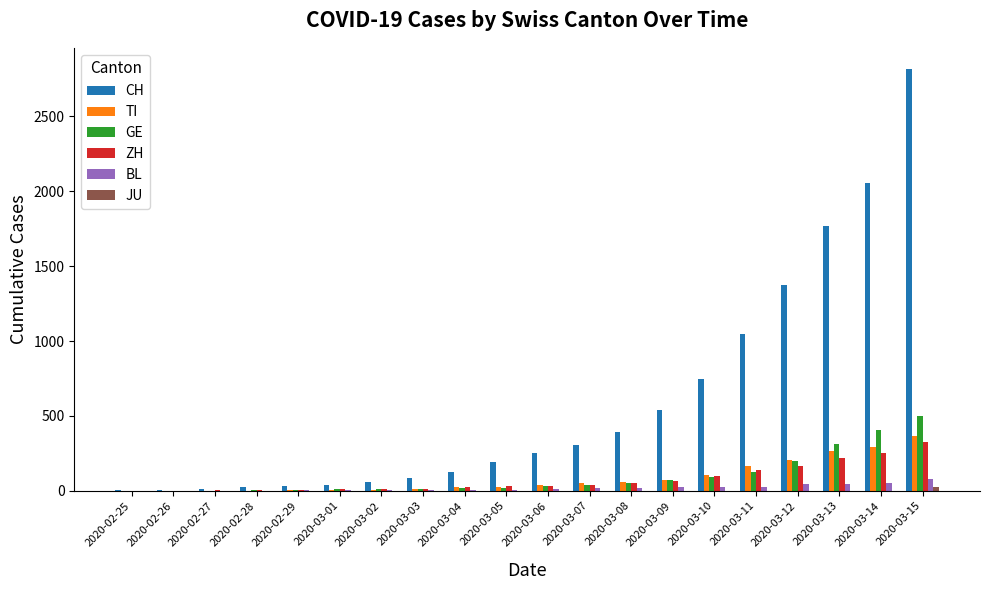

At which category does the chart reach its peak across all series?

2020-03-15